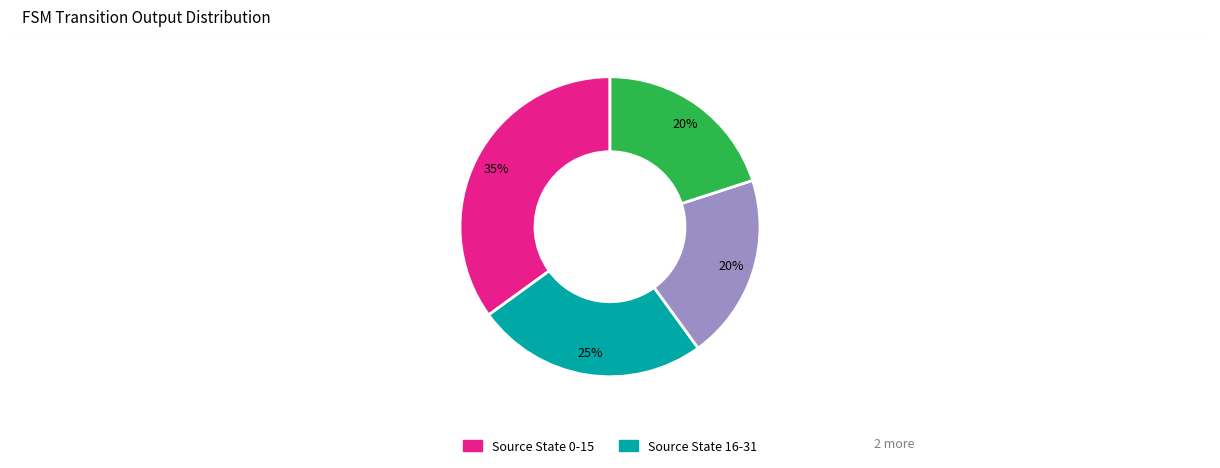

Does any single category account for the majority?

No